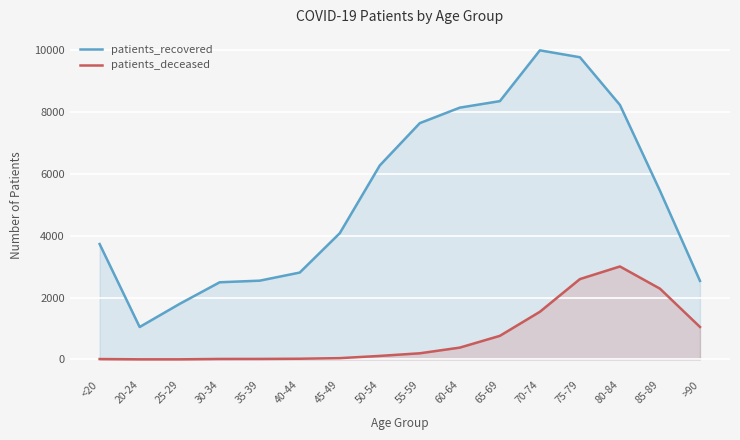

How many interior local valleys does the patients_recovered series have?

1